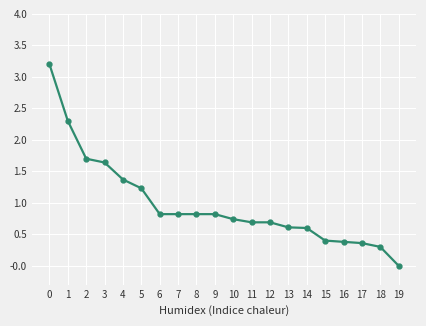

Reading left to right, transcribe all the data shown in this chart.

0=3.2	1=2.3	2=1.7	3=1.6	4=1.4	5=1.2	6=0.8	7=0.8	8=0.8	9=0.8	10=0.7	11=0.7	12=0.7	13=0.6	14=0.6	15=0.4	16=0.4	17=0.4	18=0.3	19=0.0